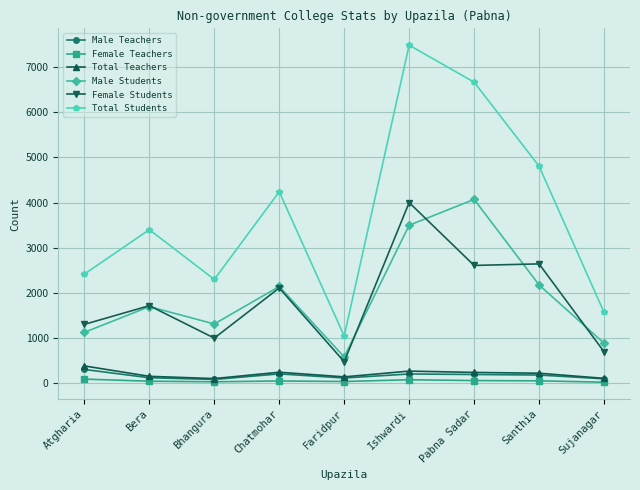

The Female Students series shows 465 at Faridpur. True or false?

True